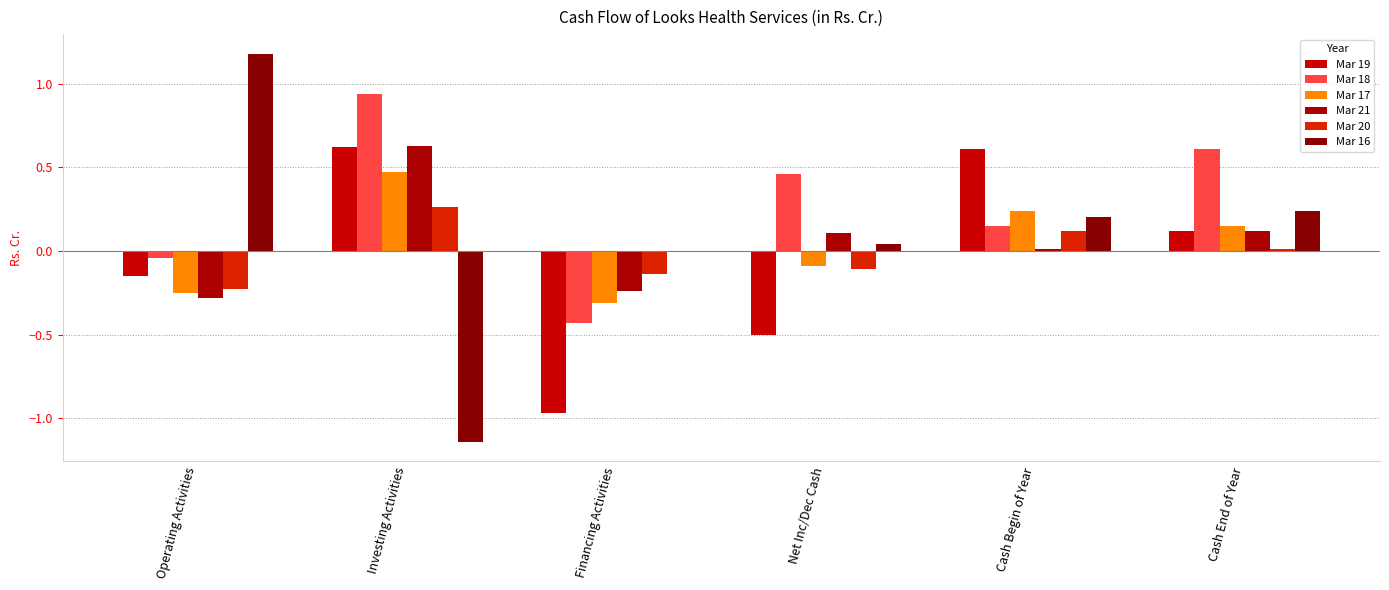

At Net Inc/Dec Cash, list the series in order from smallest to largest.

Mar 19, Mar 20, Mar 17, Mar 16, Mar 21, Mar 18